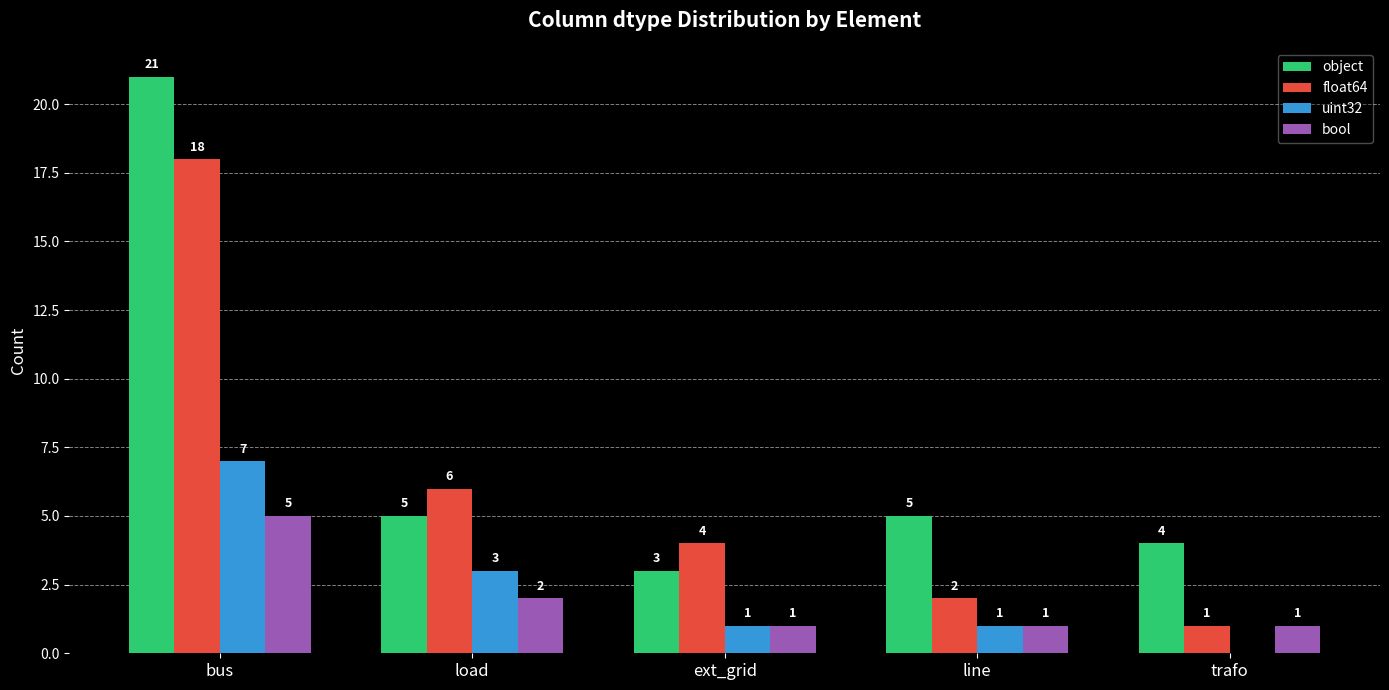

Which series has the largest total across all categories?

object